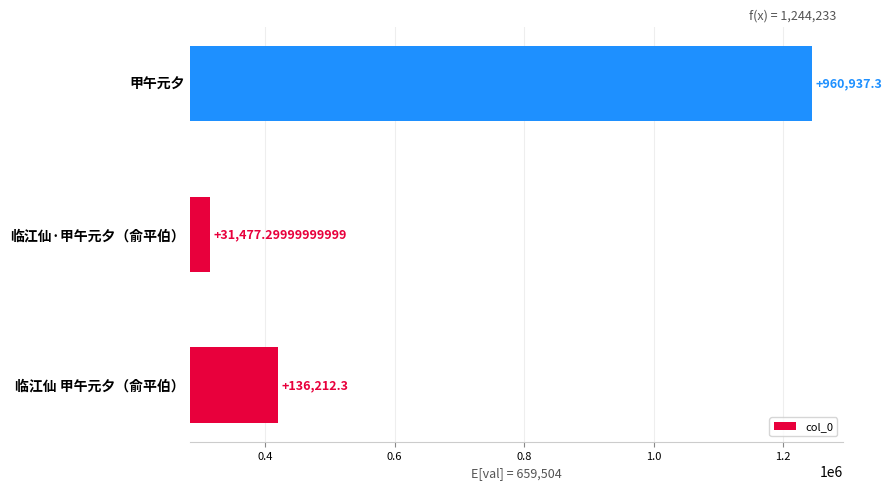

What is the greatest value displayed?

960937.3